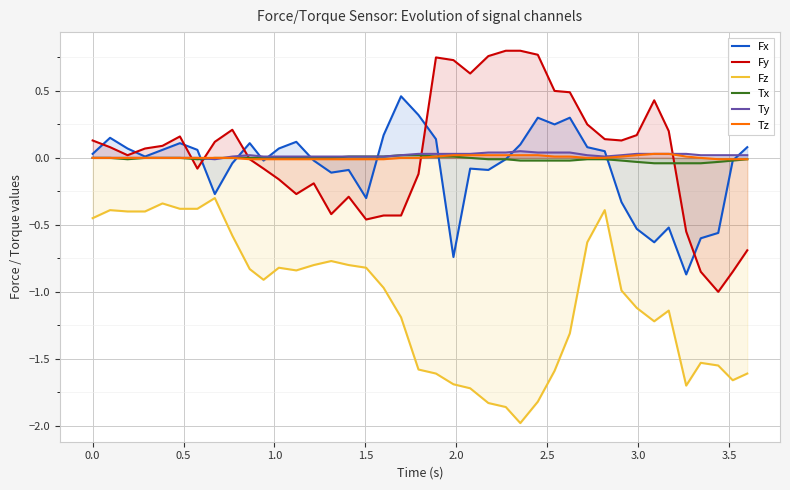

How many lines are shown in the chart?

6